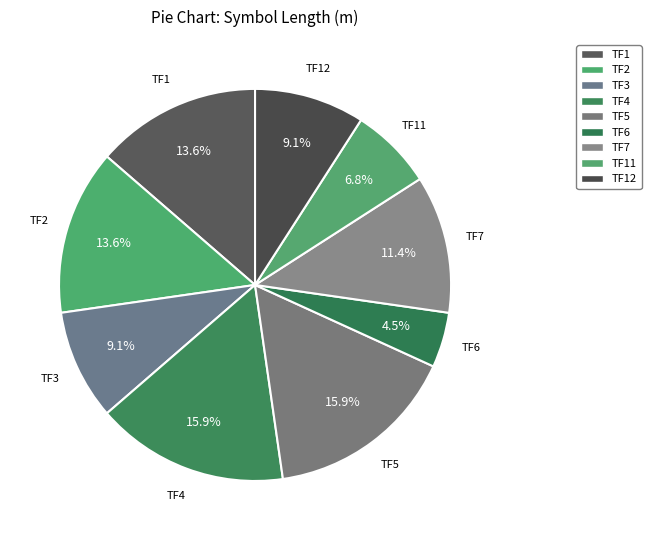

What percentage is the TF5 slice, to the nearest percent?

16%